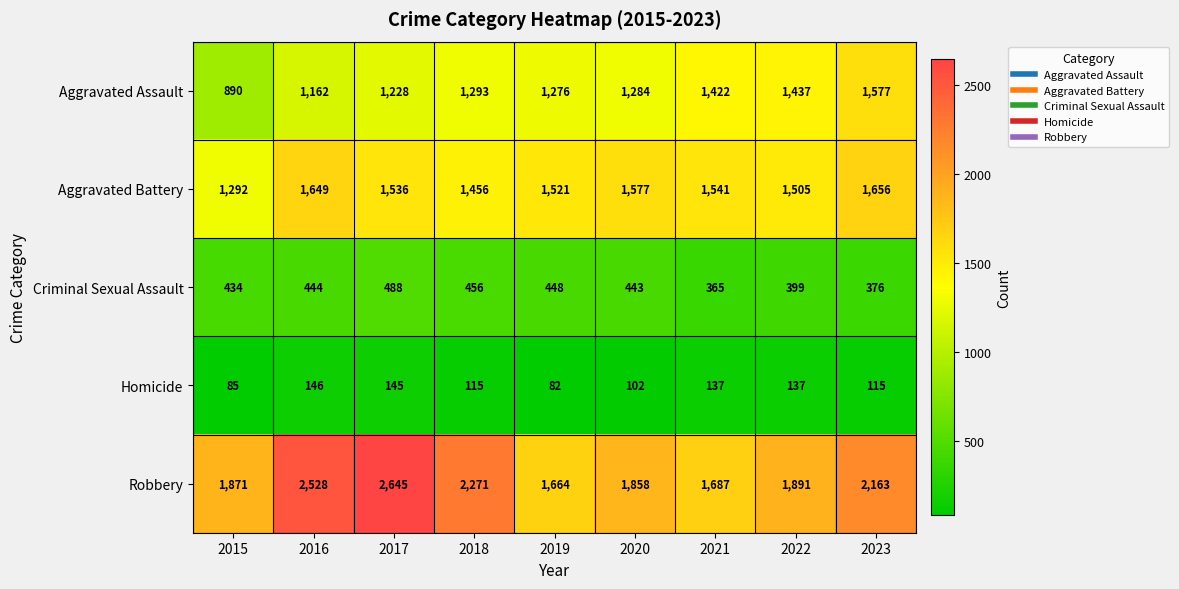

Which series has the largest total across all categories?

Robbery